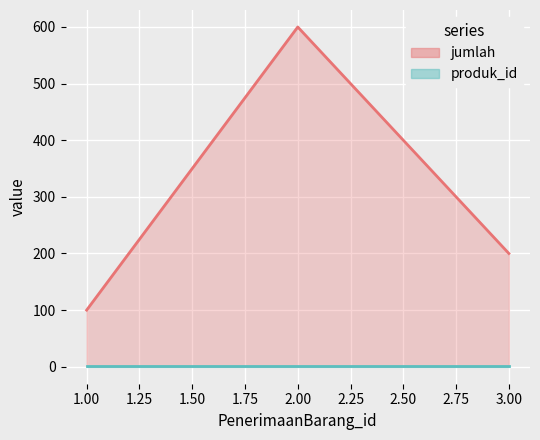

How many values in the jumlah series are below 200?

1